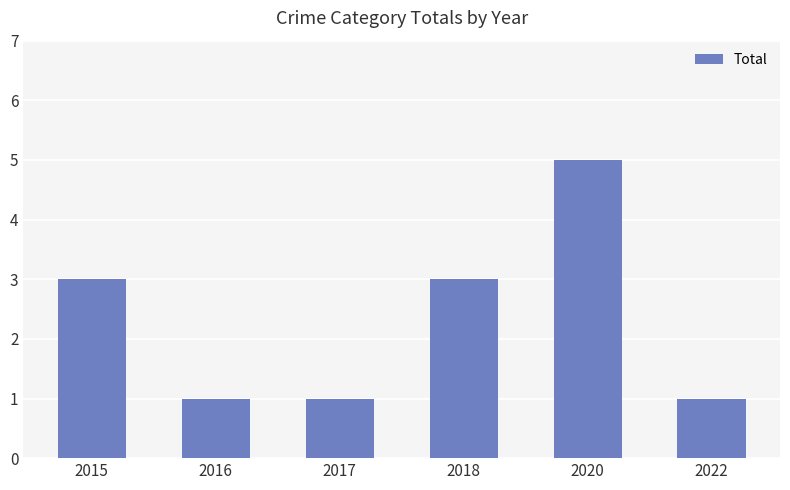

The chart shows a value of 3 at 2015. True or false?

True